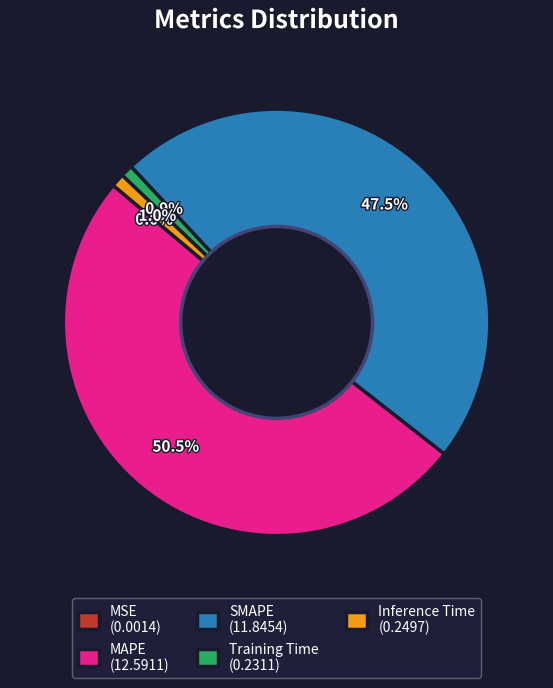

Which has a higher value, SMAPE (11.8454) or Inference Time (0.2497)?

SMAPE (11.8454)